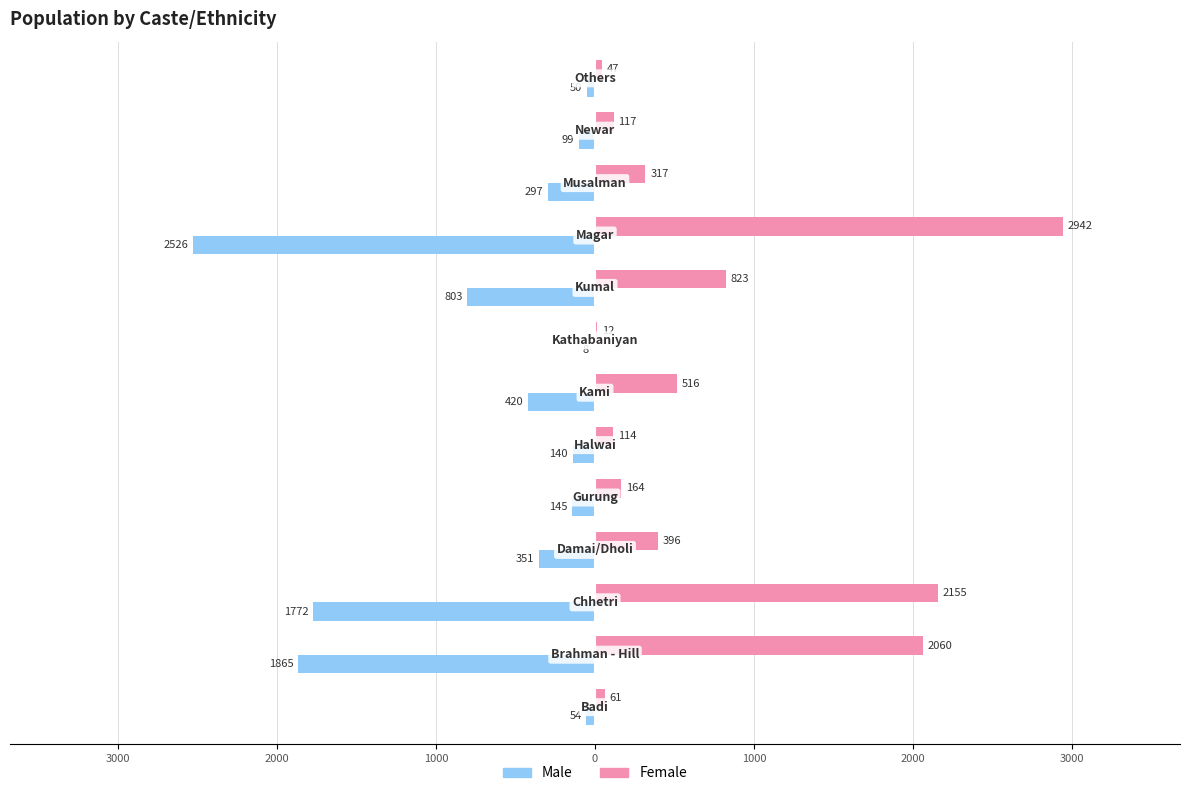

What are all the series names shown in the legend?

Male, Female